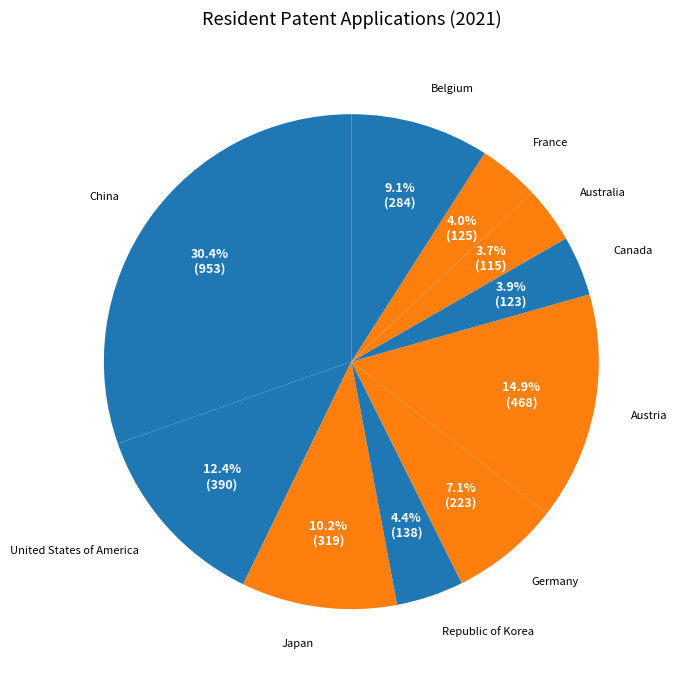

How many slices are in this pie chart?

10